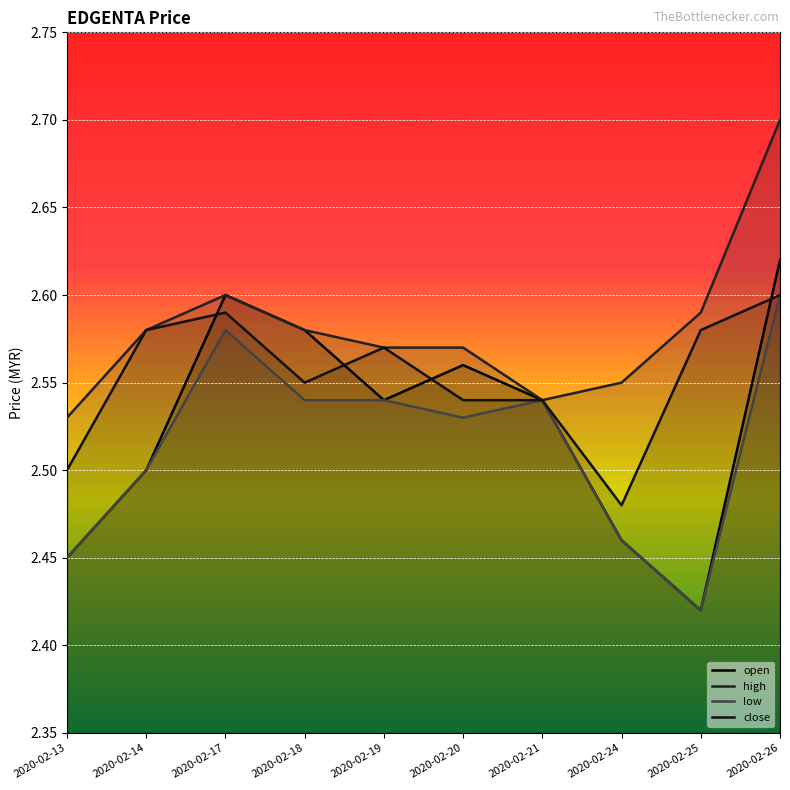

How many lines are shown in the chart?

4